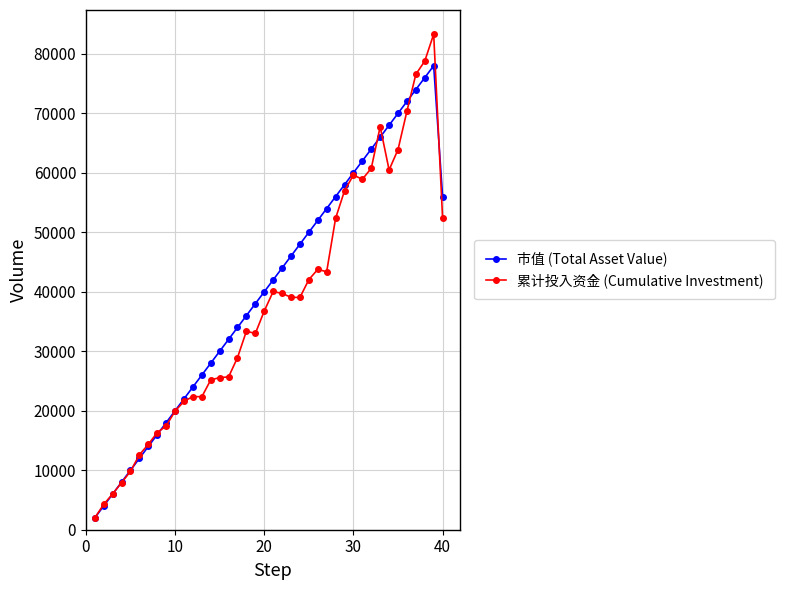

How many data points in 累计投入资金 (Cumulative Investment) are above 39042?

20